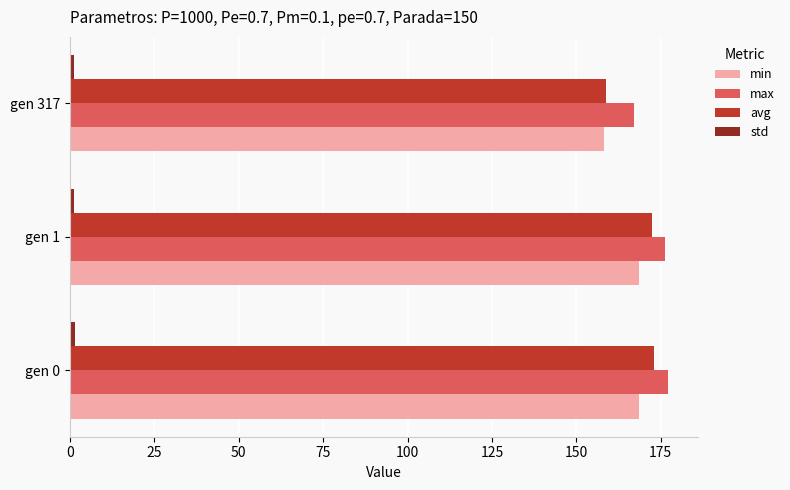

The value of max at gen 0 is 296.4. True or false?

False